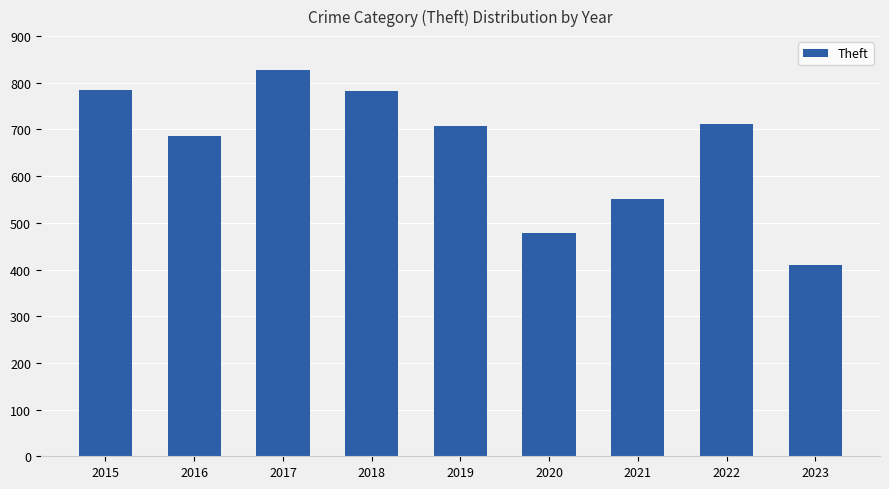

What is the difference between the second highest and minimum values?

375